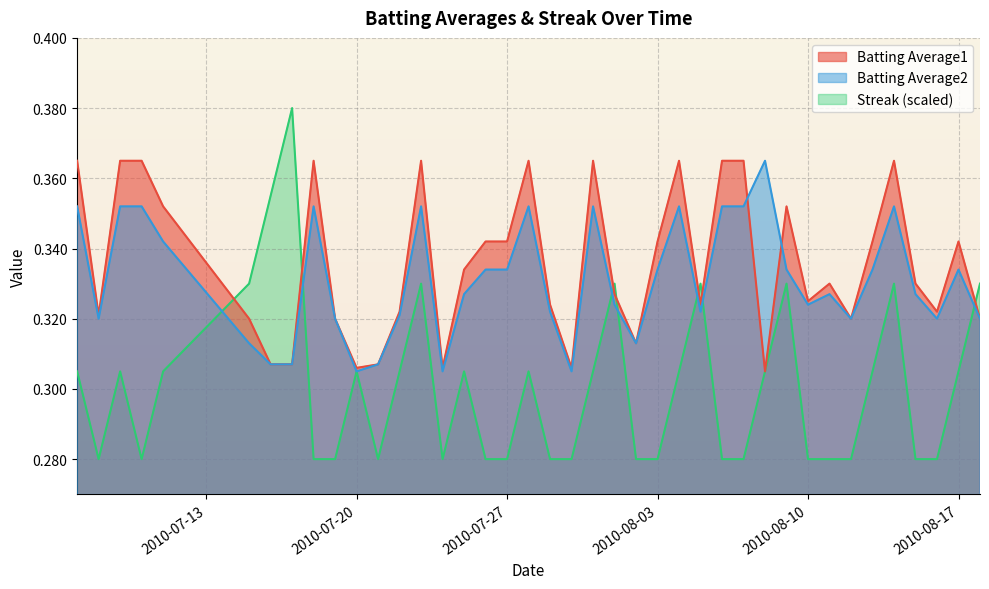

Which series has the largest range (max minus min)?

Streak (scaled)